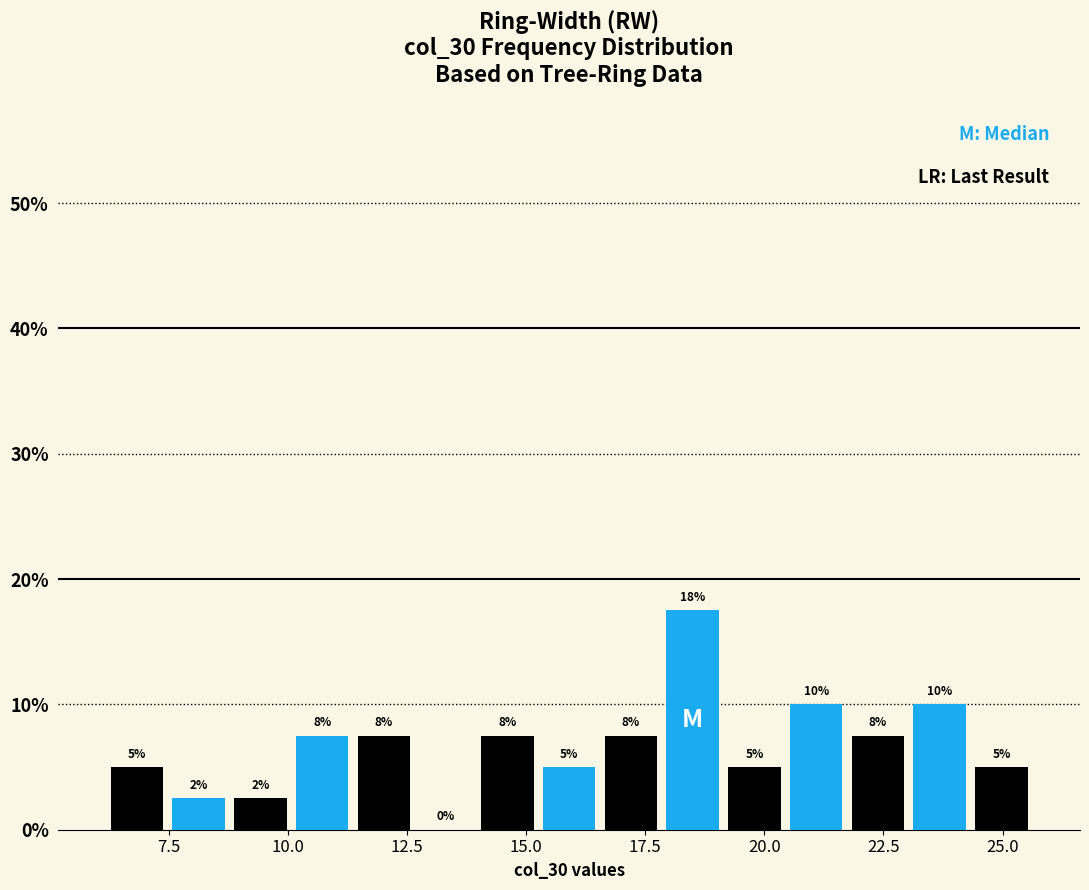

Read against the x-axis, roughly where is the centre of the tallest bar?

18.5